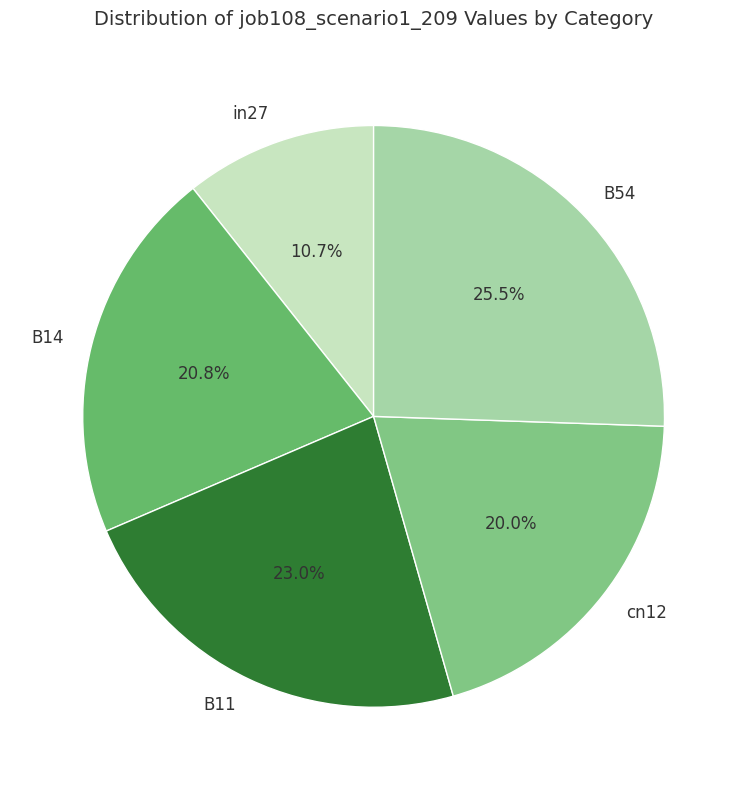

What portion of the pie excludes B11?

77.0%